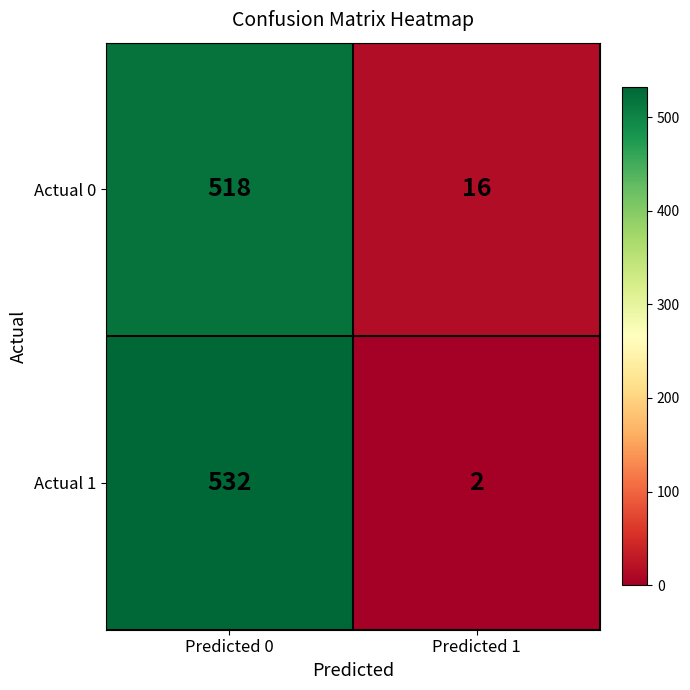

Read the Actual 1 value at Predicted 0, to the nearest 100.

500